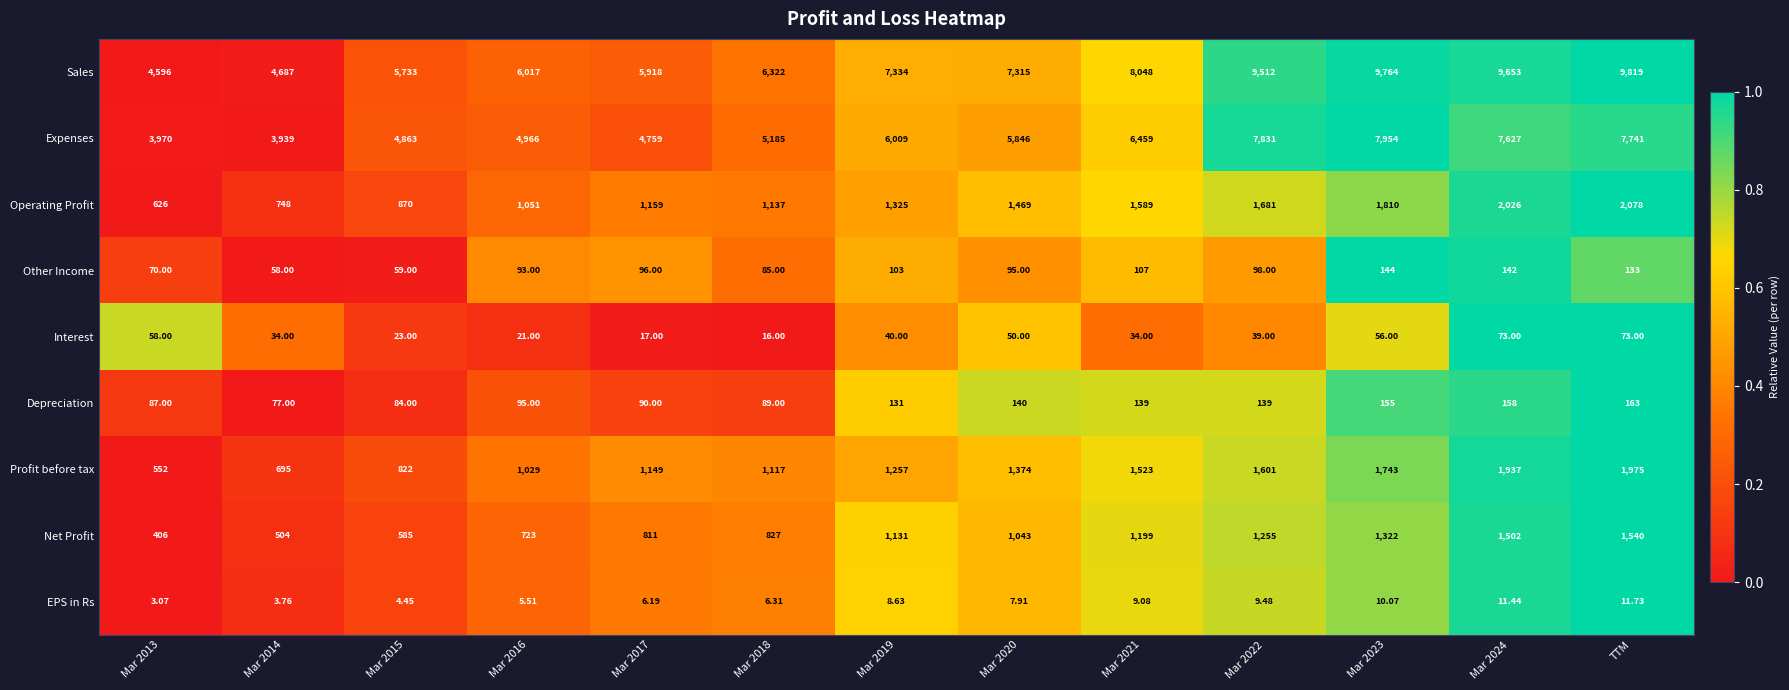

Which label corresponds to the largest value in the chart?

TTM